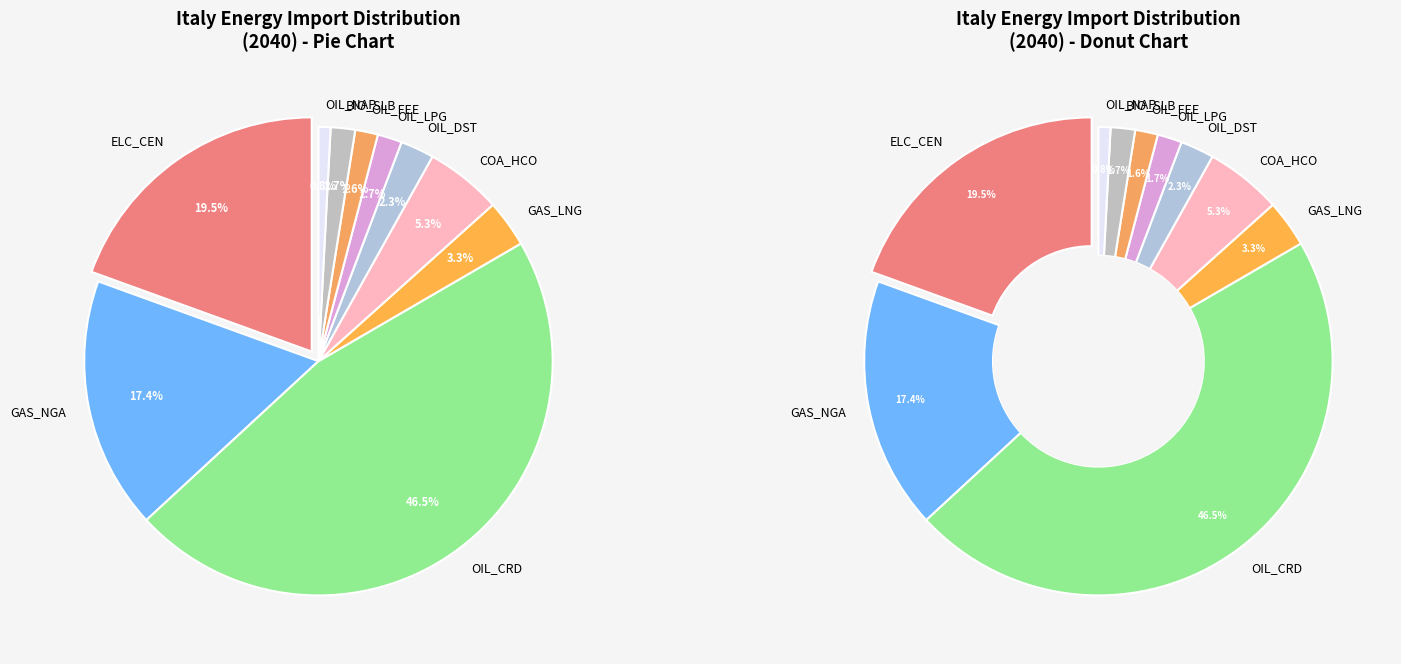

How many segments does this pie chart have?

10